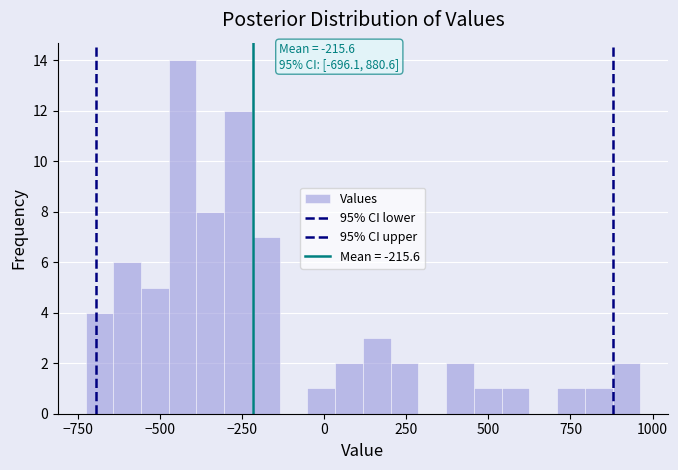

Read against the x-axis, roughly where is the centre of the tallest bar?

-450